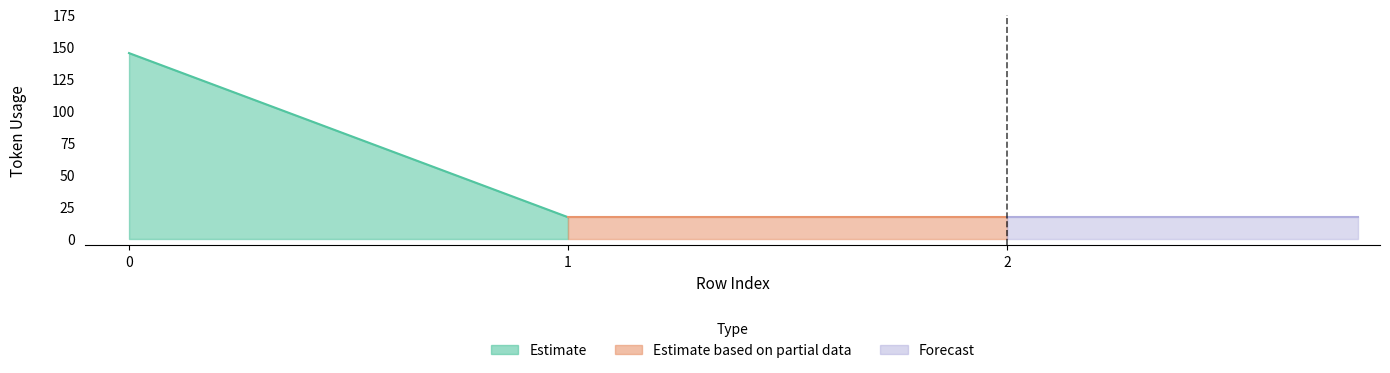

Rank the categories by value from highest to lowest.

0, 1, 2